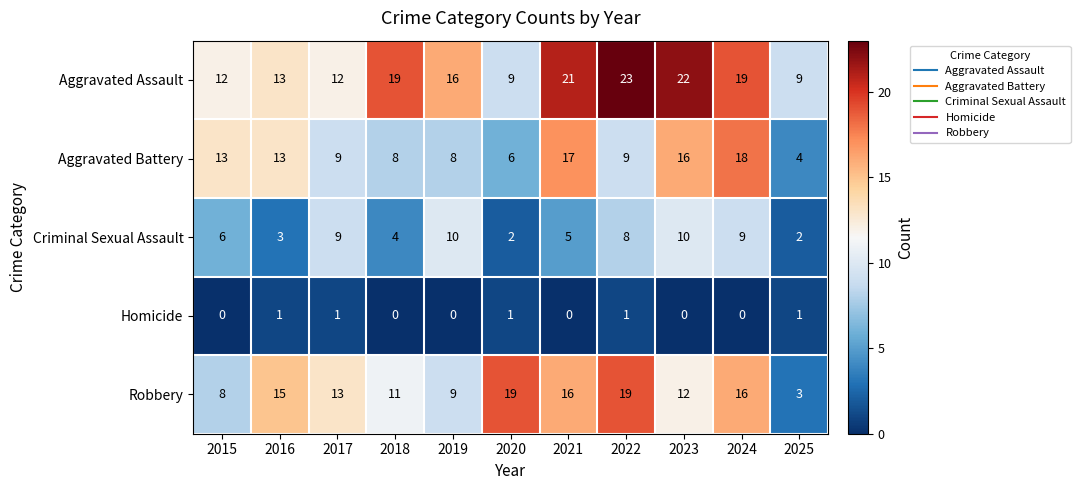

What is the difference between the second highest and second lowest values in the Aggravated Assault series?

13